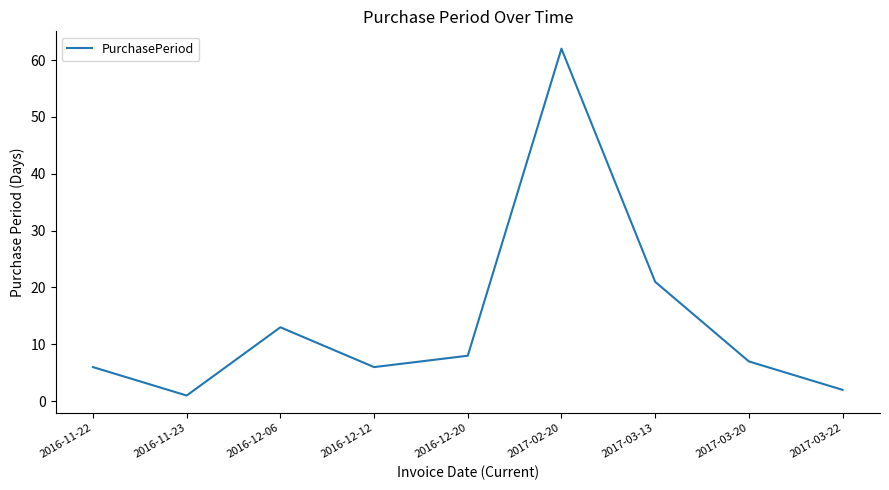

The chart shows a value of 13 at 2016-12-06. True or false?

True